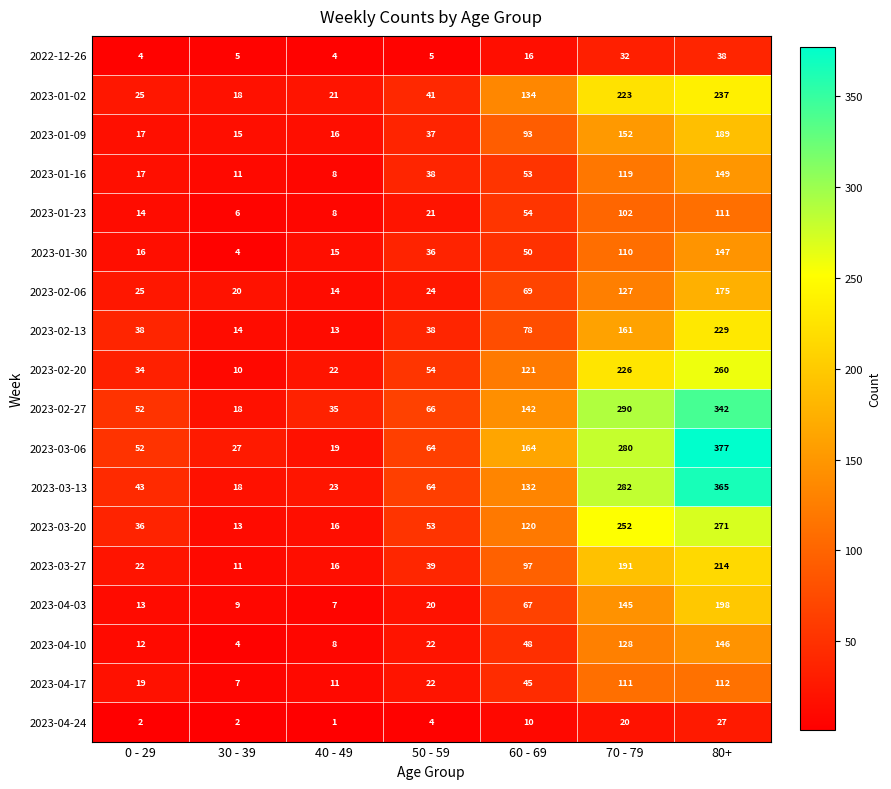

Which category has the lowest value in the 2023-04-24 series?

40 - 49